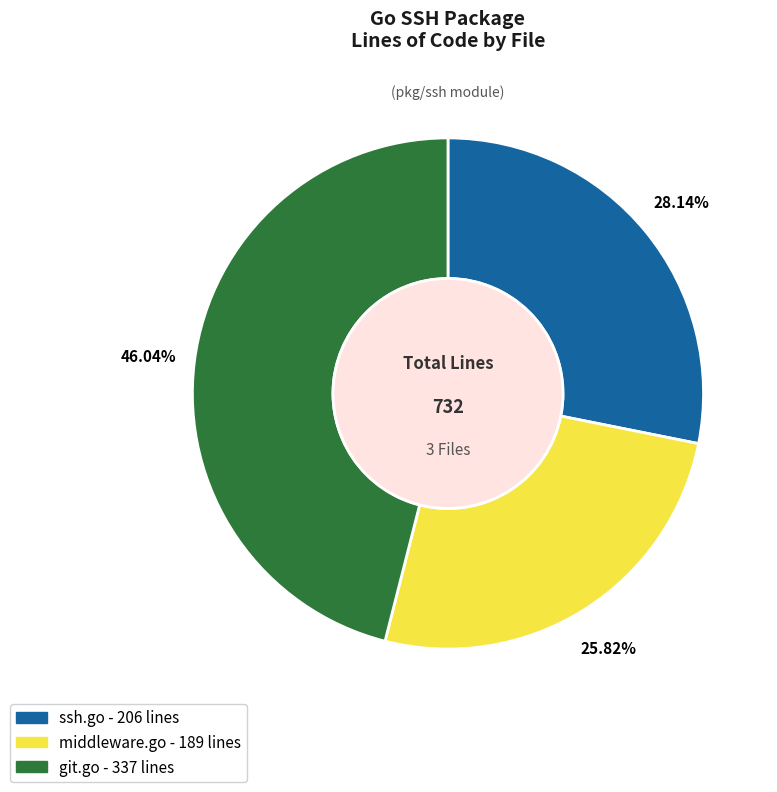

Which has a higher value, ssh.go or git.go?

git.go